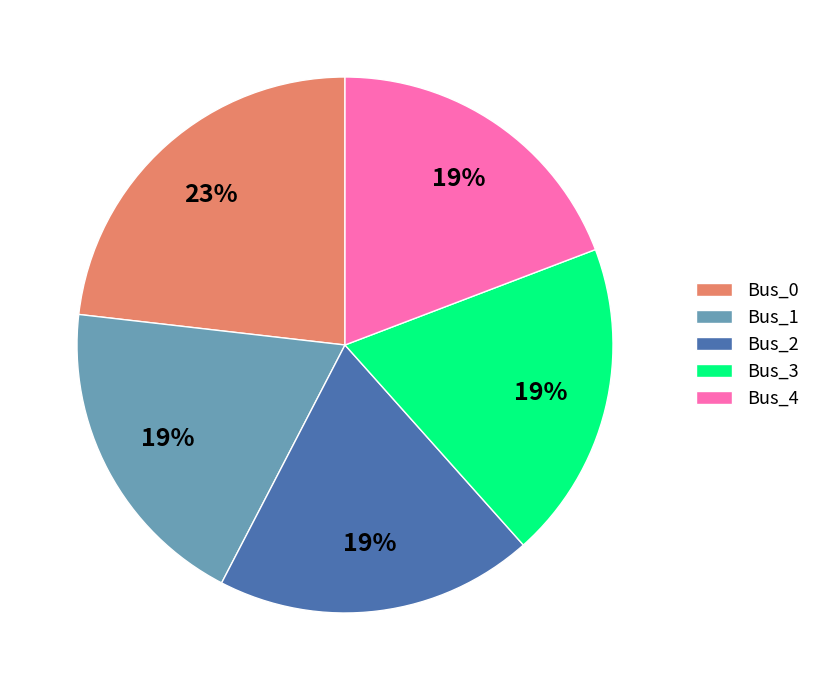

Which has a higher value, Bus_0 or Bus_4?

Bus_0